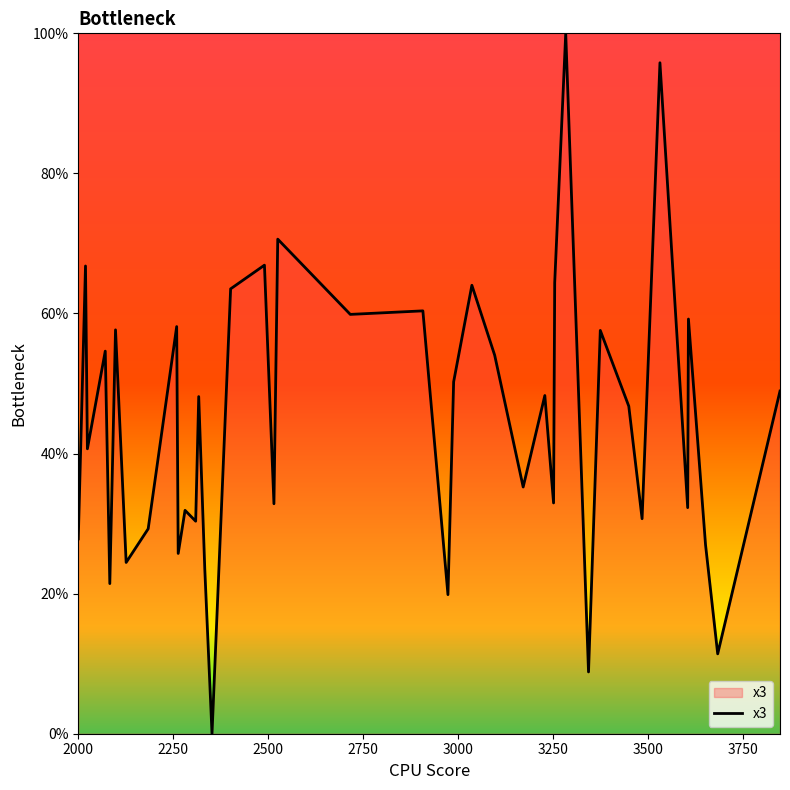

What is the maximum value shown in the chart?

100.0